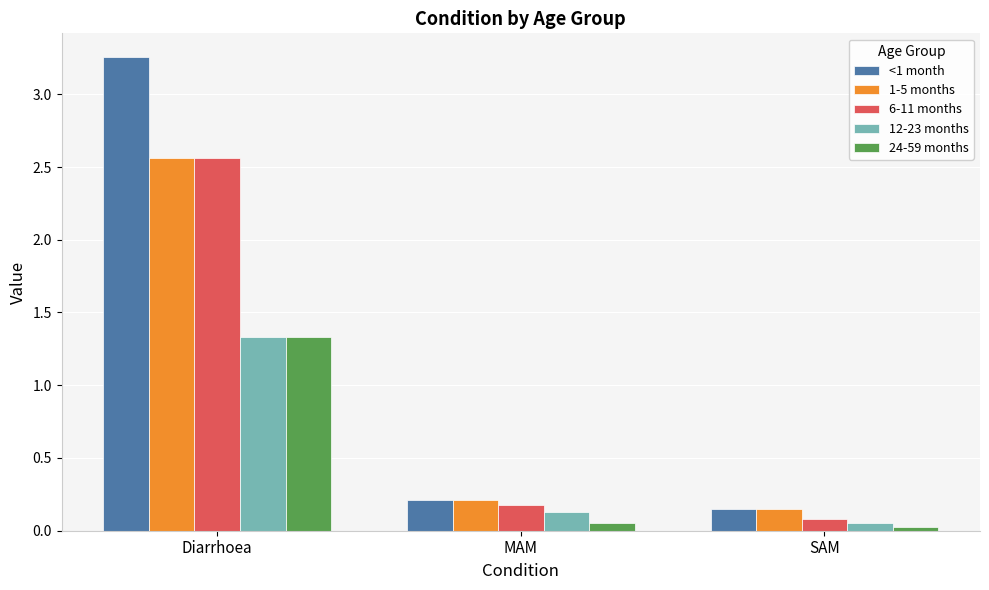

What is the label of the 3rd bar from the left?

SAM